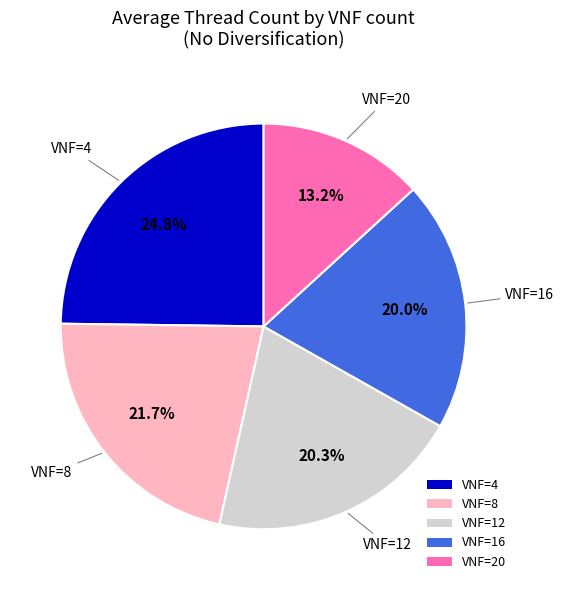

What percentage is the VNF=12 slice, to the nearest percent?

20%